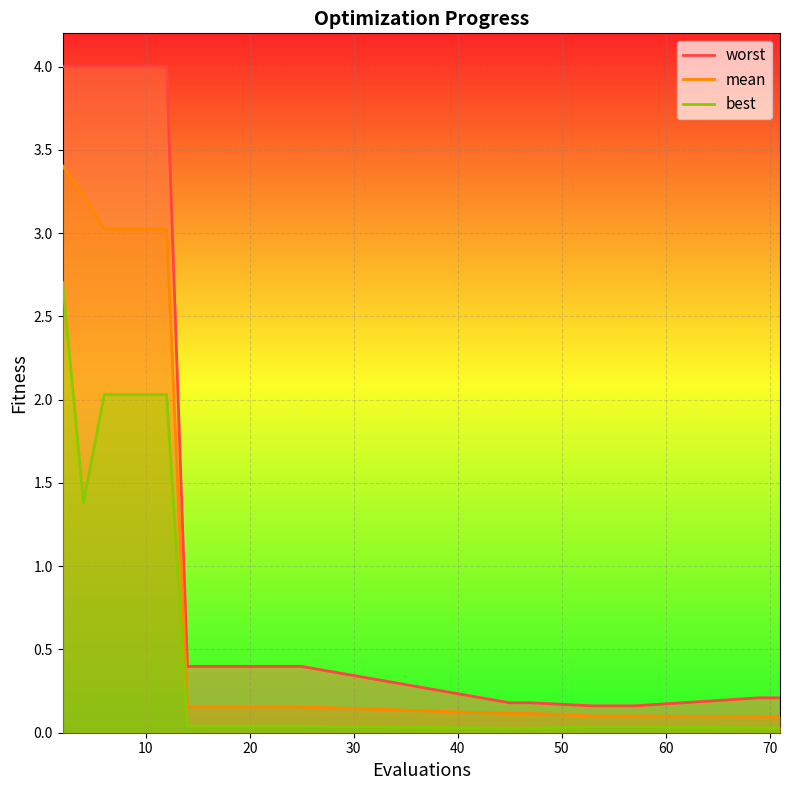

True or false: mean and worst cross at least once.

False